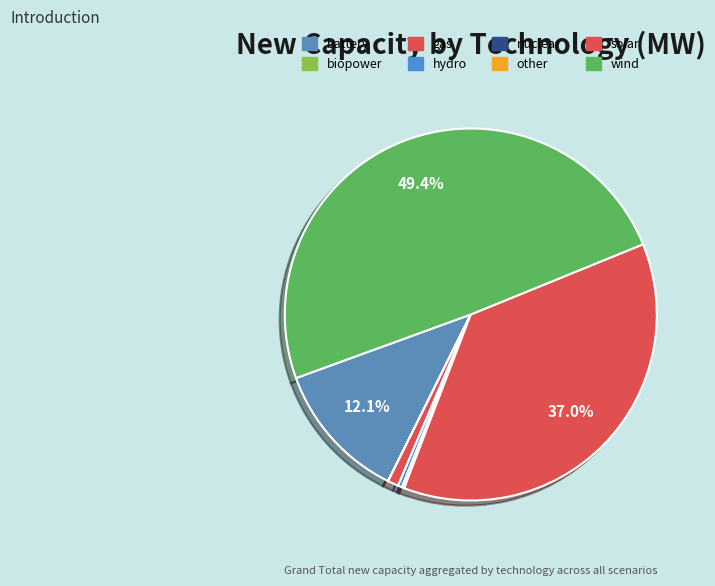

Rank the categories by value from highest to lowest.

wind, solar, battery, gas, hydro, nuclear, biopower, other